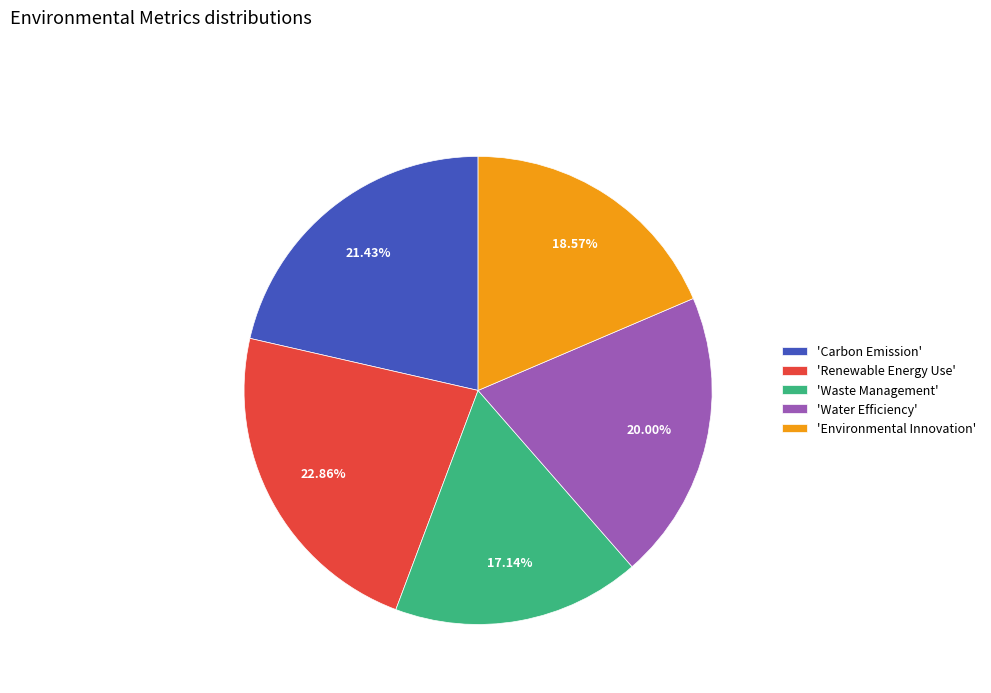

Rank the categories by value from highest to lowest.

'Renewable Energy Use', 'Carbon Emission', 'Water Efficiency', 'Environmental Innovation', 'Waste Management'